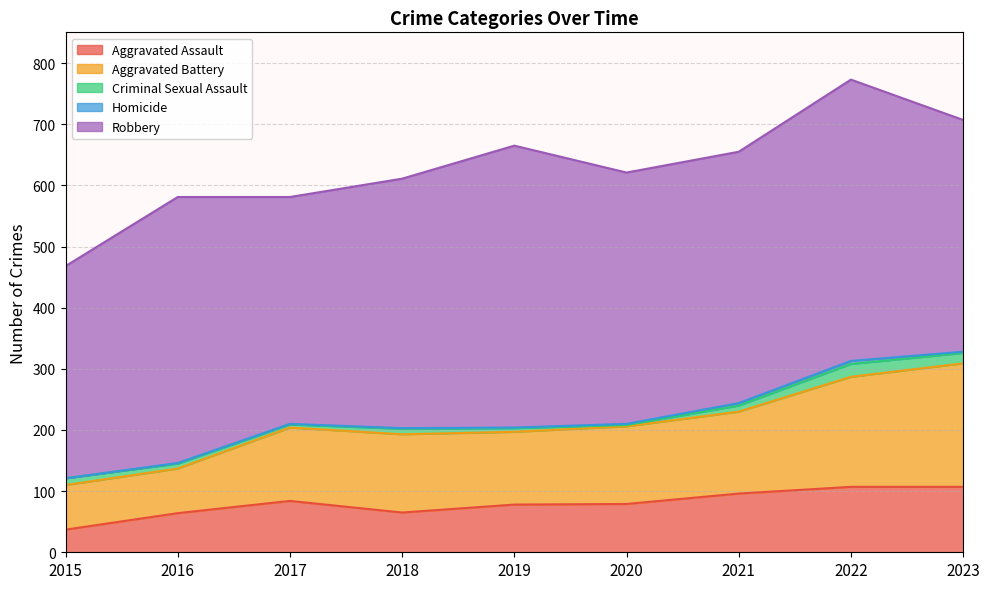

The value of Criminal Sexual Assault at 2020 is 3. True or false?

False